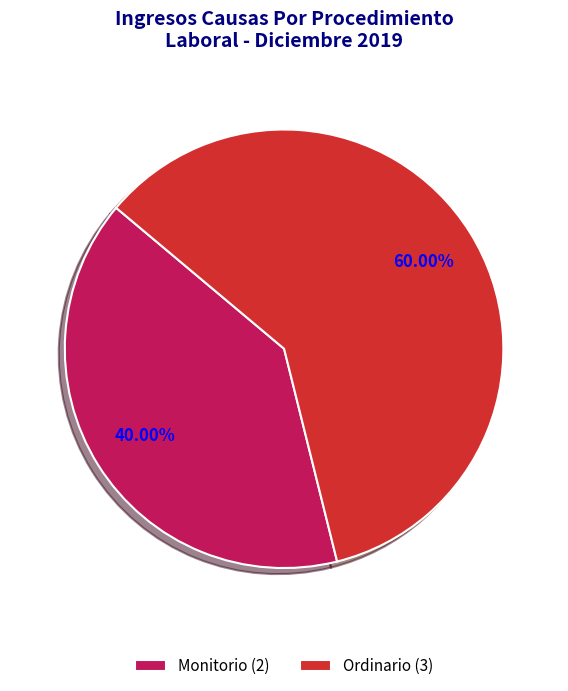

Is it true that Ordinario is 60% of the pie?

True